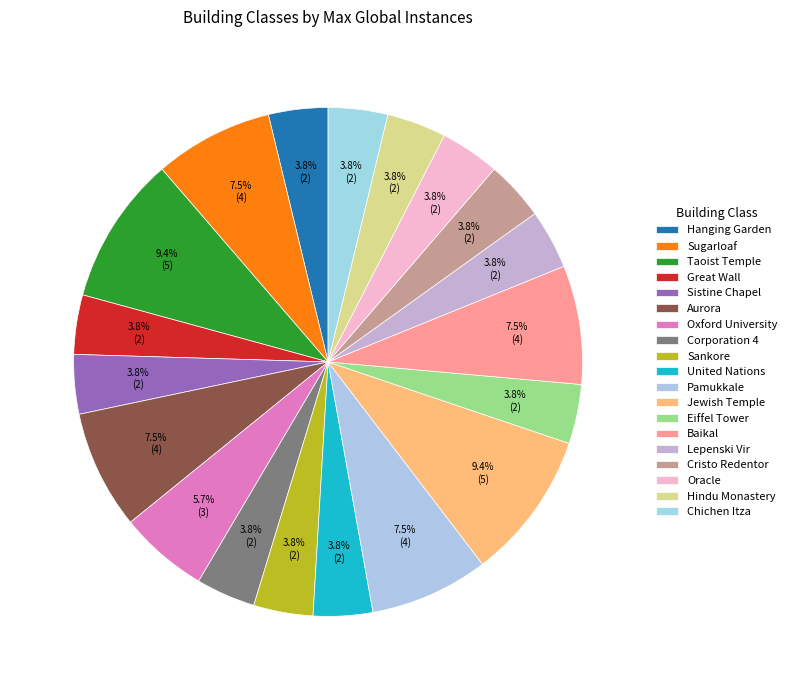

Count the number of slices in the pie.

19